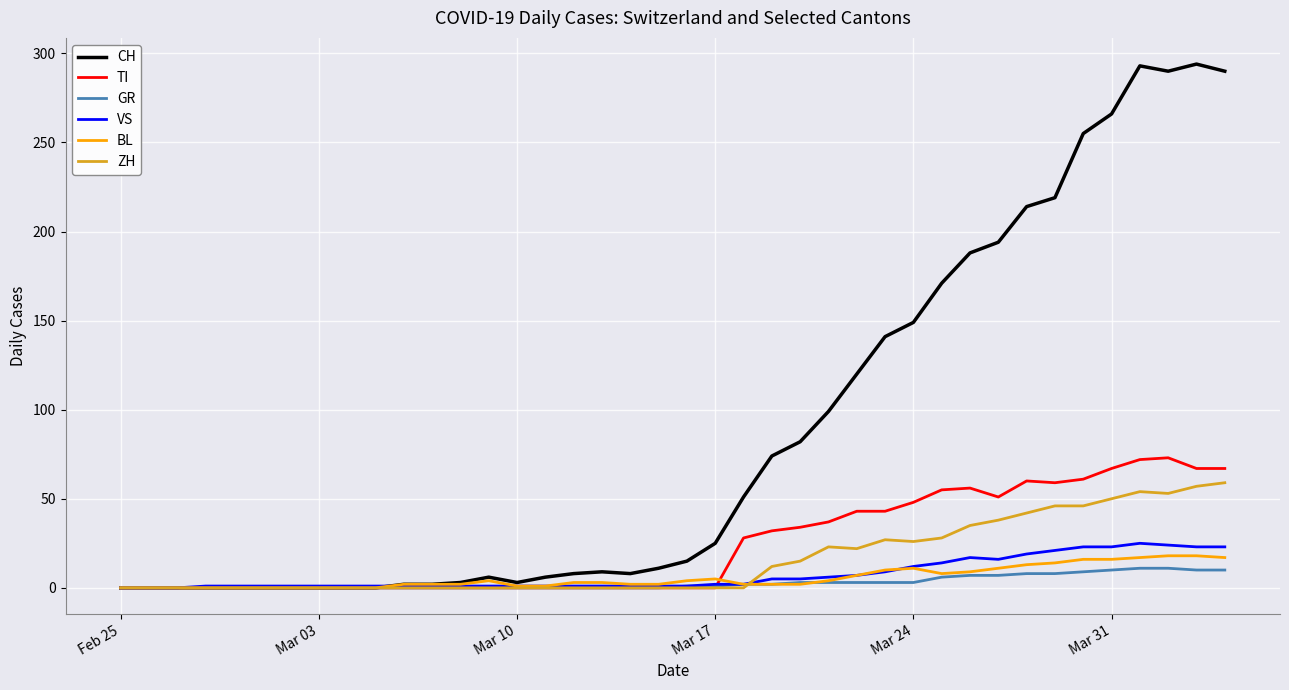

Which series has the largest range (max minus min)?

CH